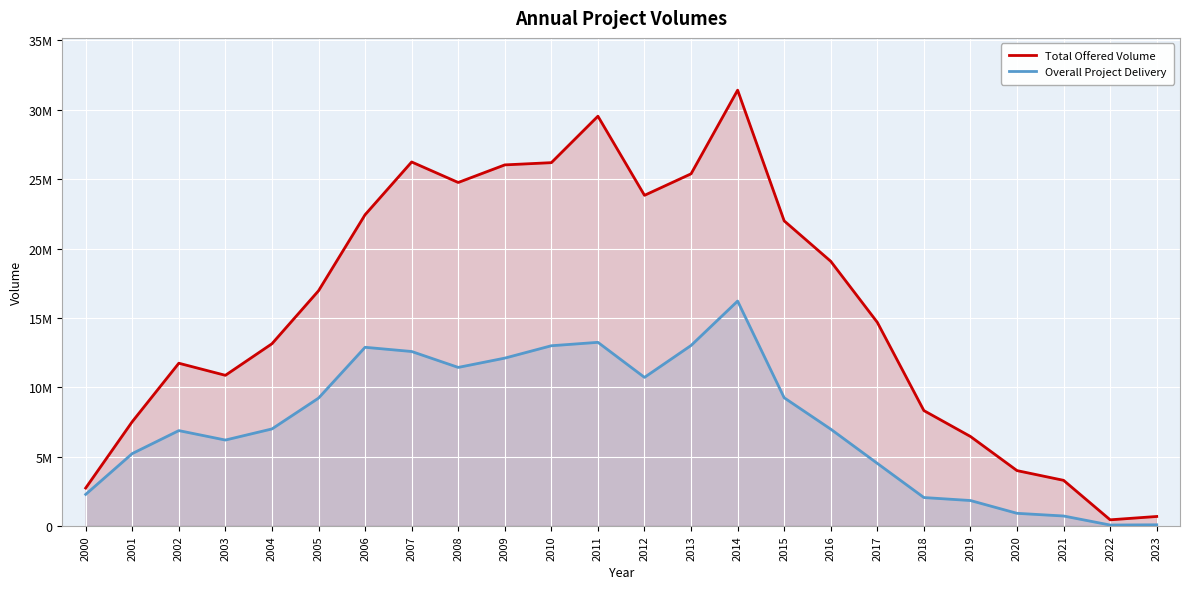

Reading left to right, transcribe all the data shown in this chart.

Total Offered Volume: 2000=2725771.0	2001=7512857.0	2002=11726915.0	2003=10855302.0	2004=13131786.0	2005=16950997.0	2006=22435664.0	2007=26240081.0	2008=24760751.0	2009=26029302.0	2010=26190924.0	2011=29540350.0	2012=23835162.0	2013=25385617.0	2014=31417805.0	2015=21991536.0	2016=19076688.0	2017=14675071.0	2018=8311145.0	2019=6444375.0	2020=3983145.0	2021=3282217.0	2022=434780.0	2023=675819.0
Overall Project Delivery: 2000=2267779.8	2001=5211489.7	2002=6868292.7	2003=6187265.4	2004=6988331.9	2005=9210333.3	2006=12876548.3	2007=12573020.9	2008=11425450.4	2009=12095224.6	2010=12987587.7	2011=13233720.8	2012=10706662.2	2013=13006624.9	2014=16208868.7	2015=9235809.2	2016=6972183.8	2017=4505051.2	2018=2041853.0	2019=1825856.9	2020=903741.7	2021=710192.4	2022=58705.5	2023=75267.9